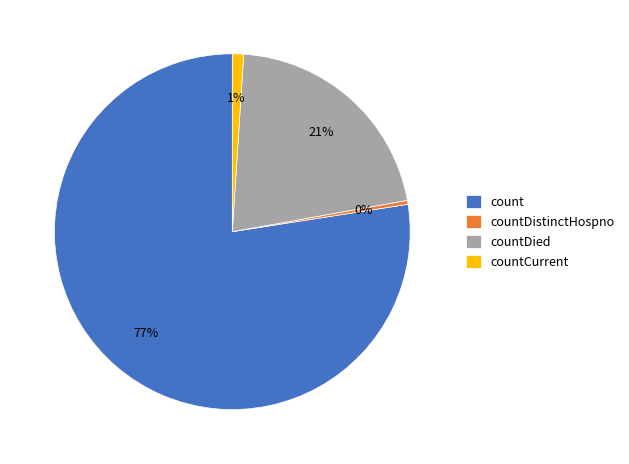

To the nearest percent, what is the average slice percentage?

25%